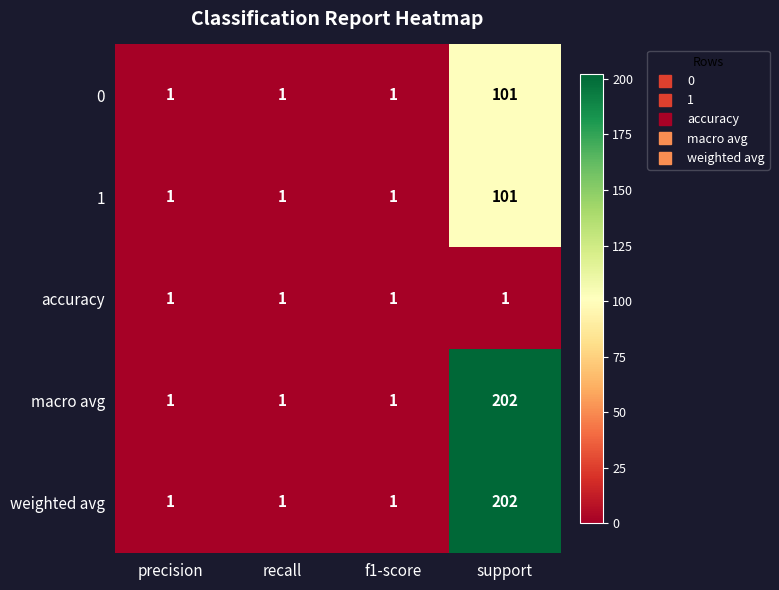

What is the total value across all series at f1-score?

5